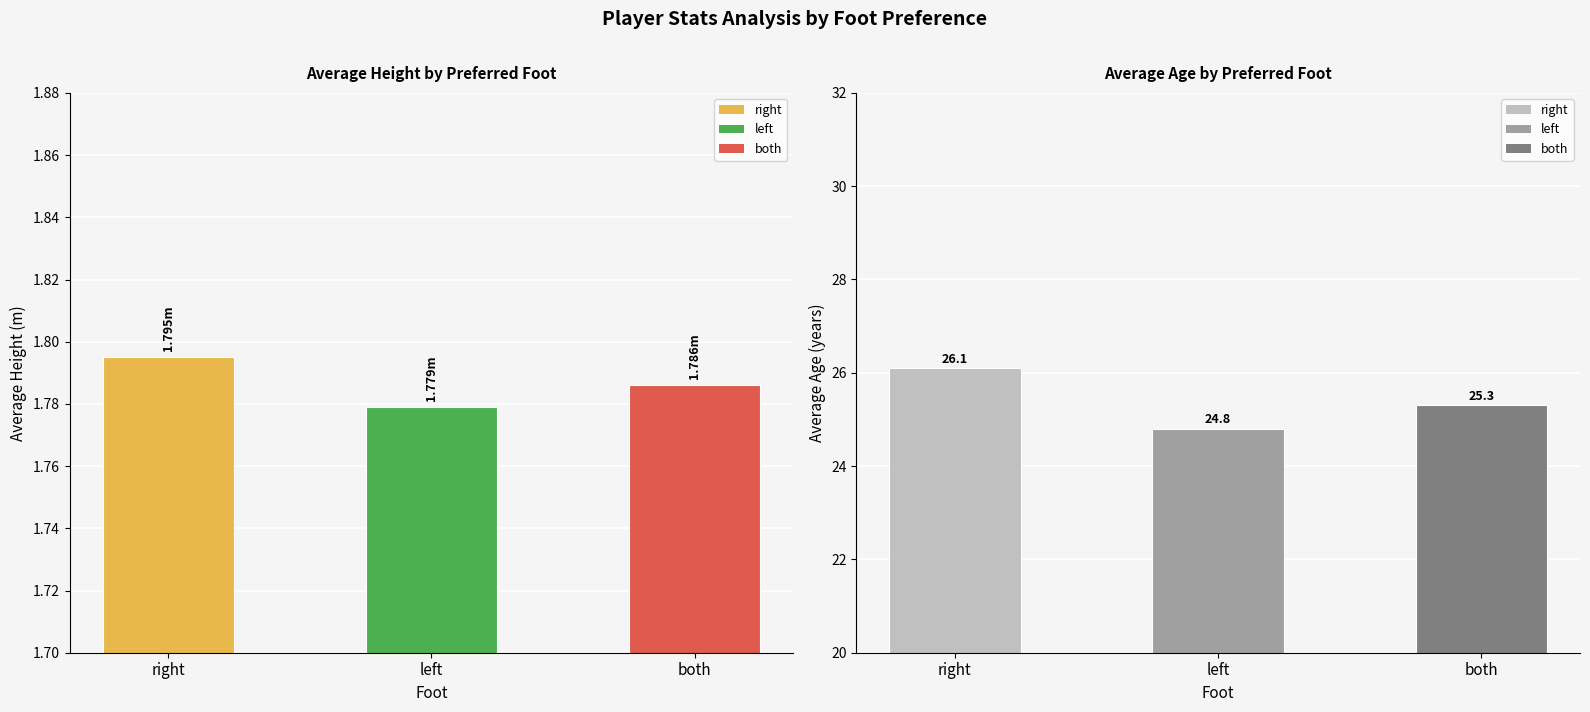

What is the label of the 2nd bar from the left?

left